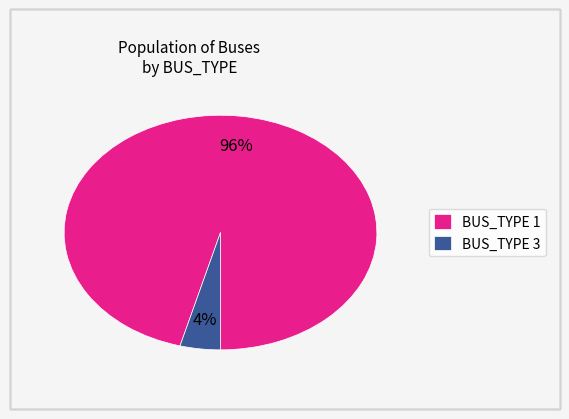

What is the majority slice?

BUS_TYPE 1